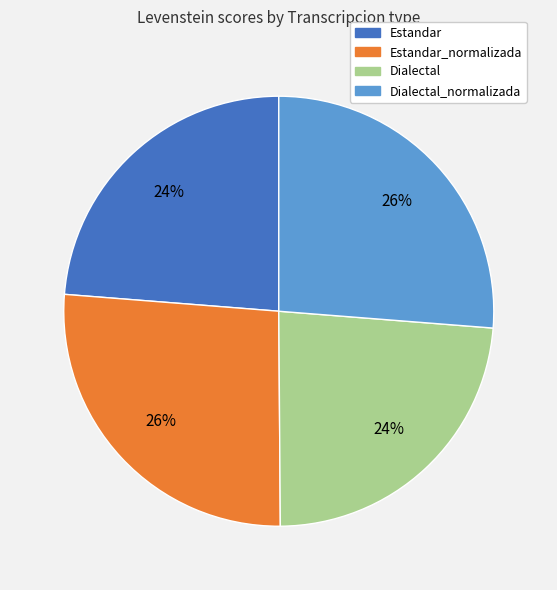

To the nearest percent, what is the average slice percentage?

25%